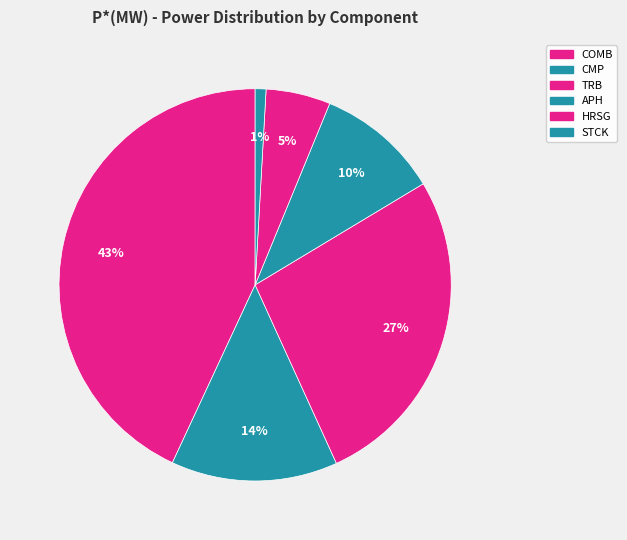

To the nearest percent, what percentage of the pie is TRB?

27%